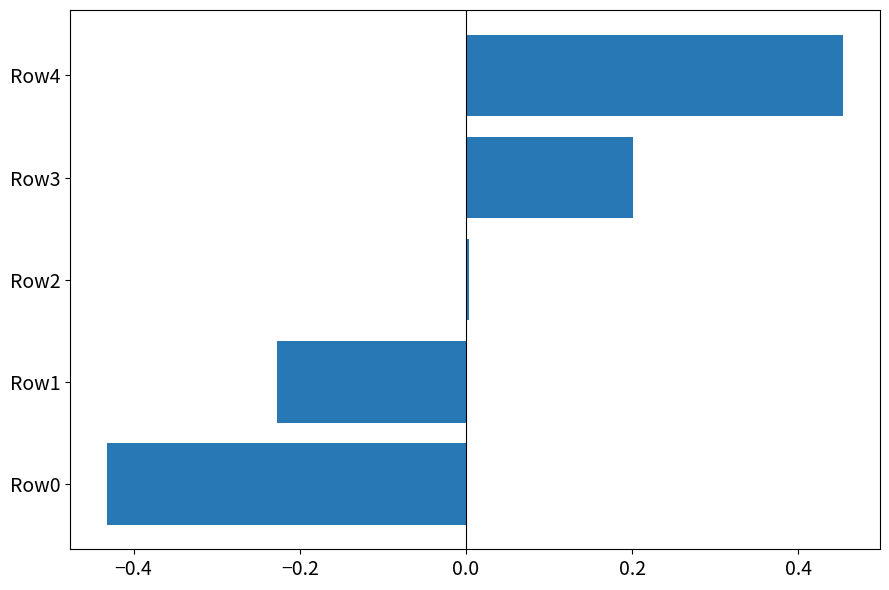

What is the difference between the maximum and minimum values?

0.9